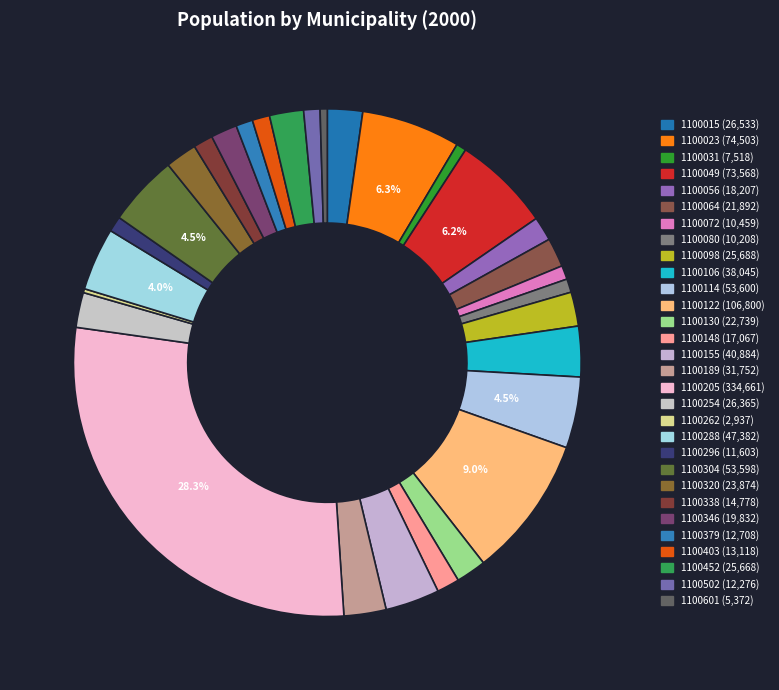

Which slice is the largest?

1100205